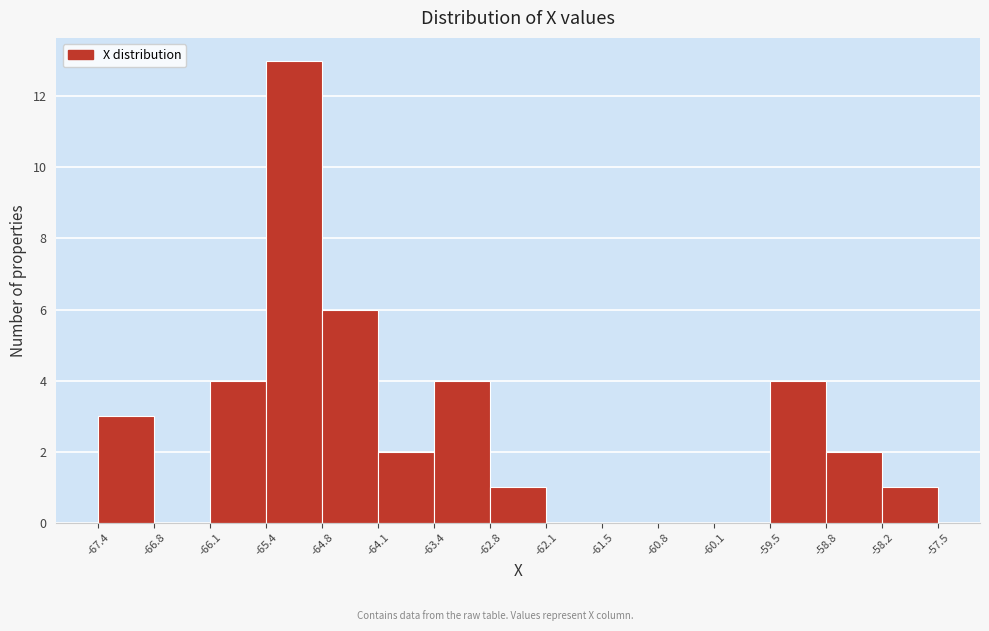

Reading left to right, transcribe this chart: for each bar, give the range it covers on the x-axis and its height. The values are not printed on the chart, so give them approximately, as read against the axis.

-67.4 to -66.8: 3
-66.8 to -66.1: 0
-66.1 to -65.4: 4
-65.4 to -64.8: 13
-64.8 to -64.1: 6
-64.1 to -63.4: 2
-63.4 to -62.8: 4
-62.8 to -62.1: 1
-62.1 to -61.5: 0
-61.5 to -60.8: 0
-60.8 to -60.1: 0
-60.1 to -59.5: 0
-59.5 to -58.8: 4
-58.8 to -58.2: 2
-58.2 to -57.5: 1